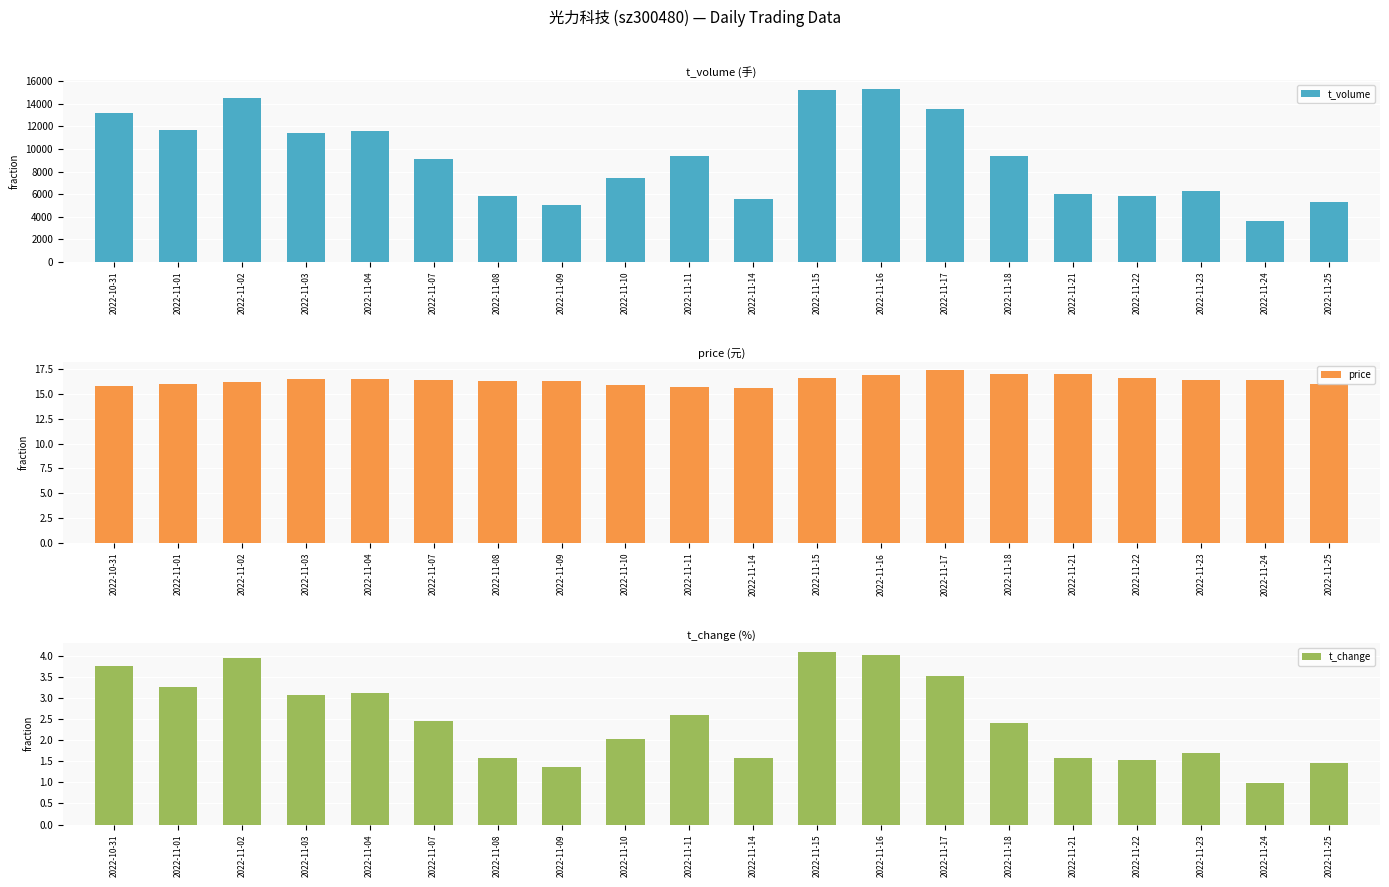

What is the spread (max minus min) of values at 2022-11-11?

9396.4